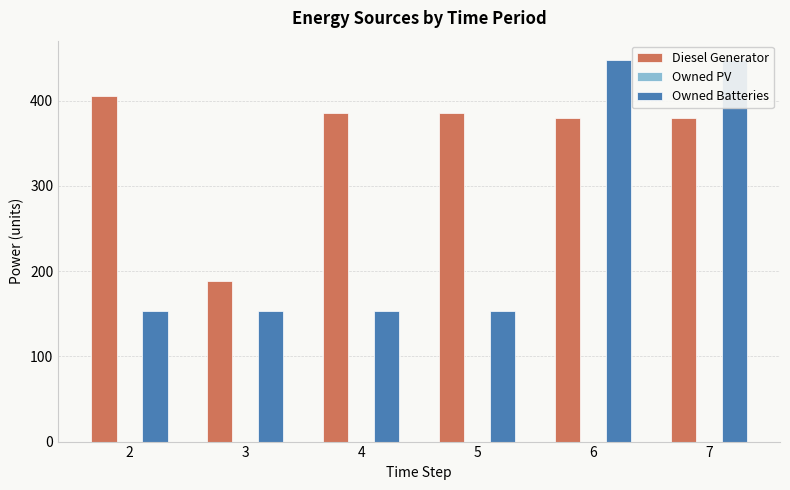

What is the sum of all Owned Batteries values?

1508